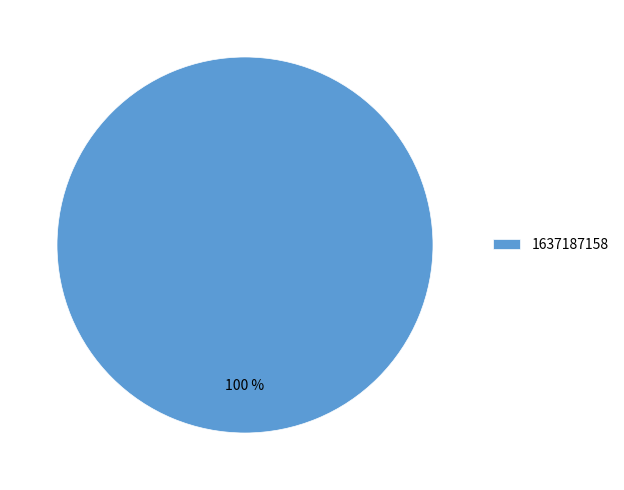

True or false: 1637187158 accounts for 100% of the total.

True